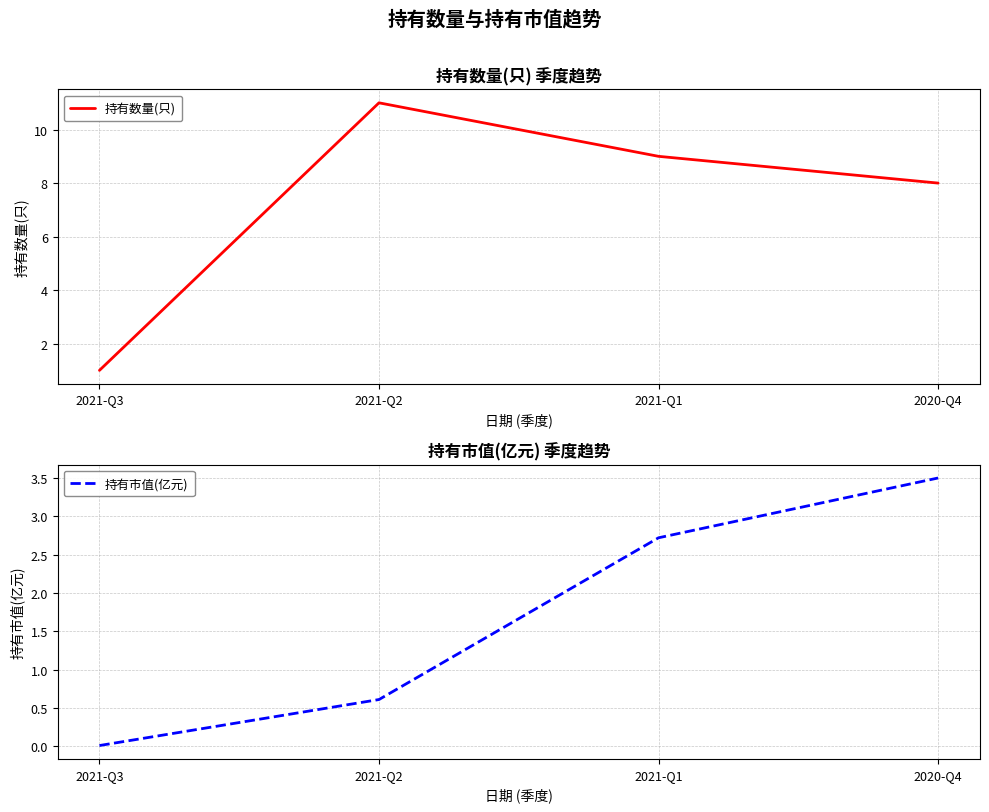

Where is 持有数量(只) nearest to the value 6?

2020-Q4